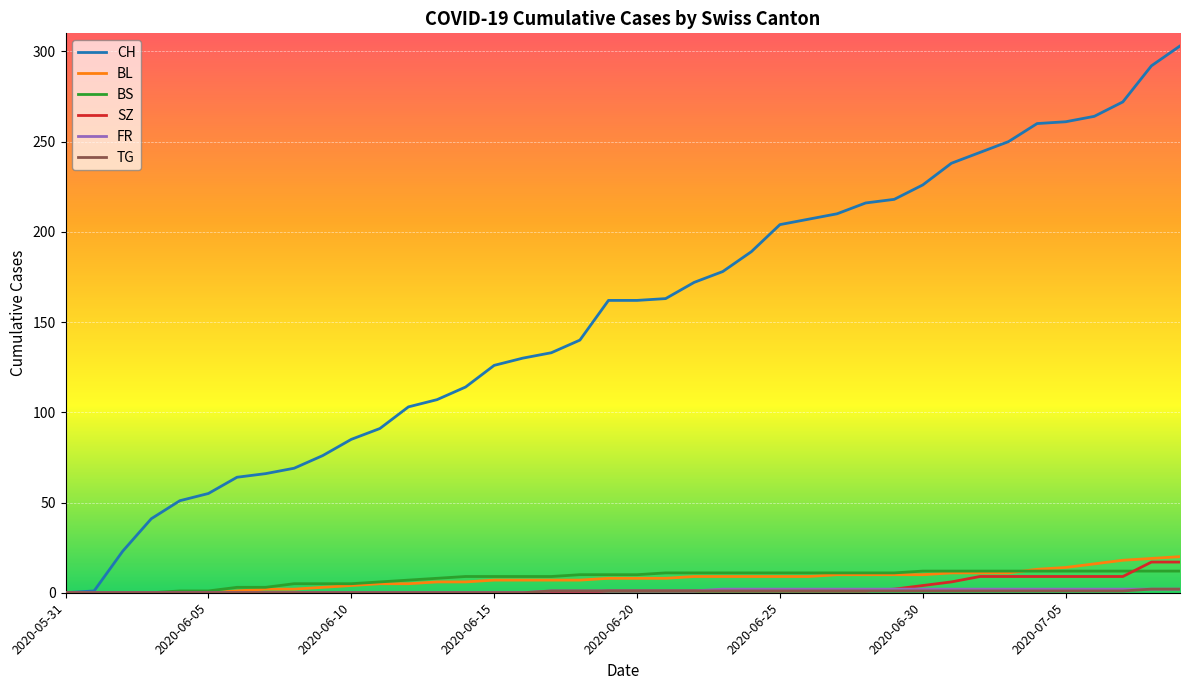

Which series has the widest spread of values?

CH